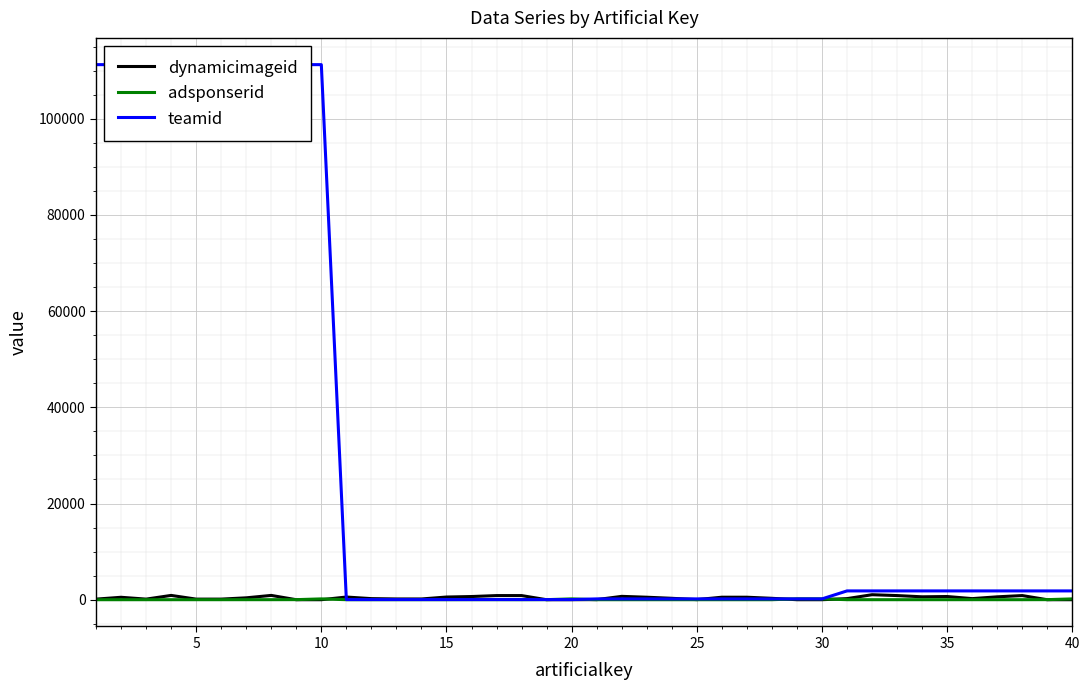

What are all the series names shown in the legend?

dynamicimageid, adsponserid, teamid